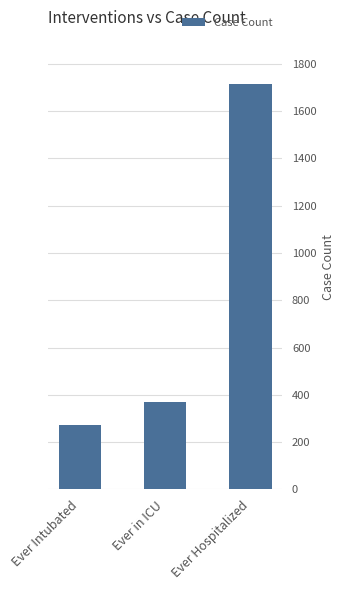

List the labels in order of value, smallest first.

Ever Intubated, Ever in ICU, Ever Hospitalized